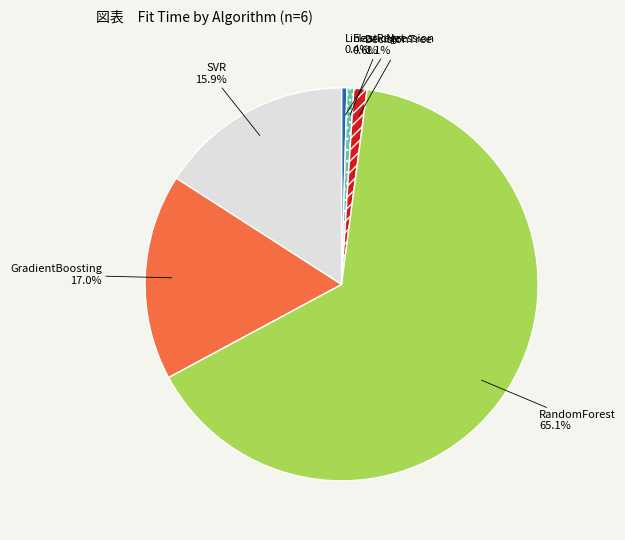

Does RandomForest account for over 50% of the chart?

Yes